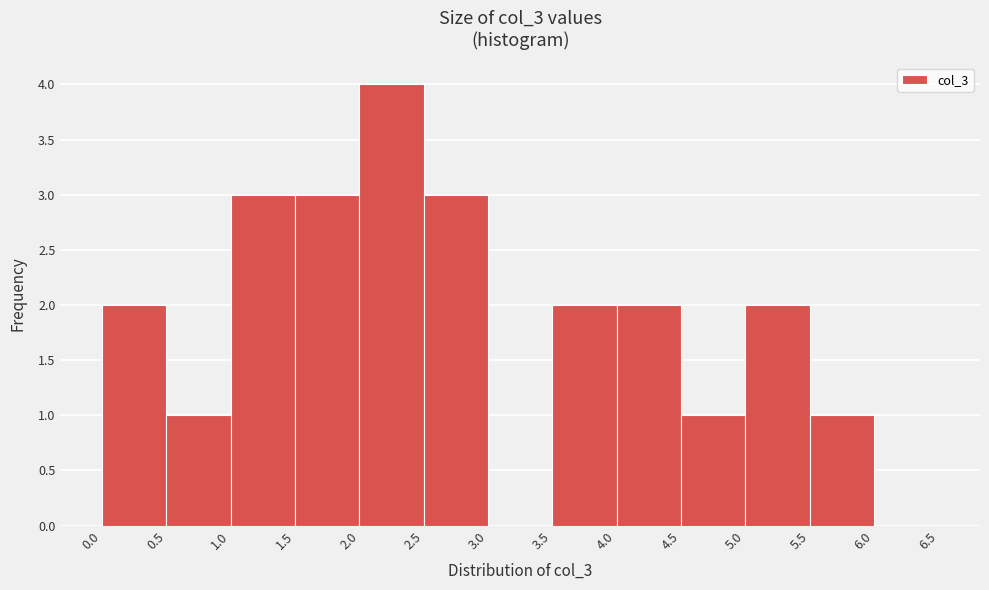

Reading left to right, transcribe this chart: for each bar, give the range it covers on the x-axis and its height. The values are not printed on the chart, so give them approximately, as read against the axis.

0.0 to 0.5: 2
0.5 to 1.0: 1
1.0 to 1.5: 3
1.5 to 2.0: 3
2.0 to 2.5: 4
2.5 to 3.0: 3
3.0 to 3.5: 0
3.5 to 4.0: 2
4.0 to 4.5: 2
4.5 to 5.0: 1
5.0 to 5.5: 2
5.5 to 6.0: 1
6.0 to 6.5: 0